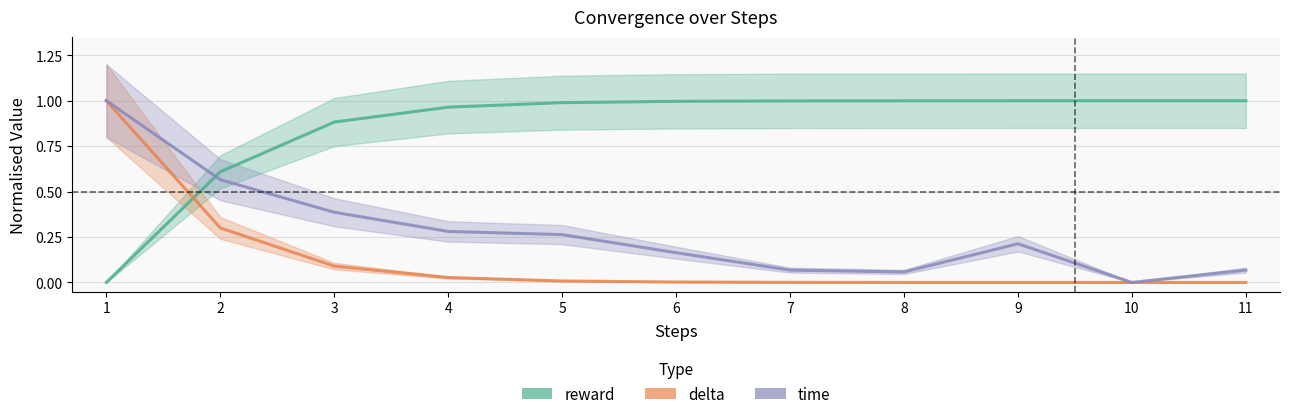

Reading left to right, list all the values displayed in this chart.

reward: 1=0.0	2=0.6	3=0.9	4=1.0	5=1.0	6=1.0	7=1.0	8=1.0	9=1.0	10=1.0	11=1.0
delta: 1=1.0	2=0.3	3=0.1	4=0.0	5=0.0	6=0.0	7=0.0	8=0.0	9=0.0	10=0.0	11=0.0
time: 1=1.0	2=0.6	3=0.4	4=0.3	5=0.3	6=0.2	7=0.1	8=0.1	9=0.2	10=0.0	11=0.1